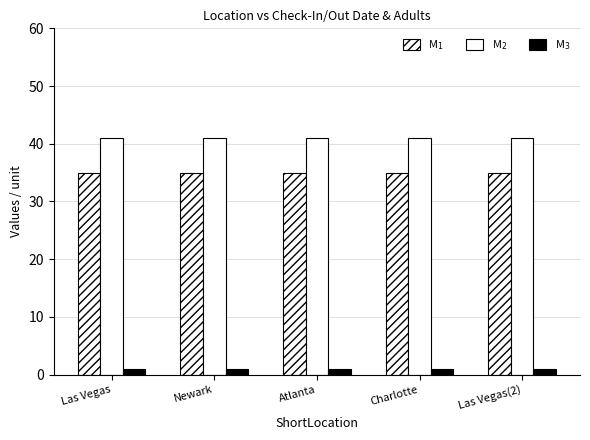

Which category has the lowest value across all series?

Las Vegas